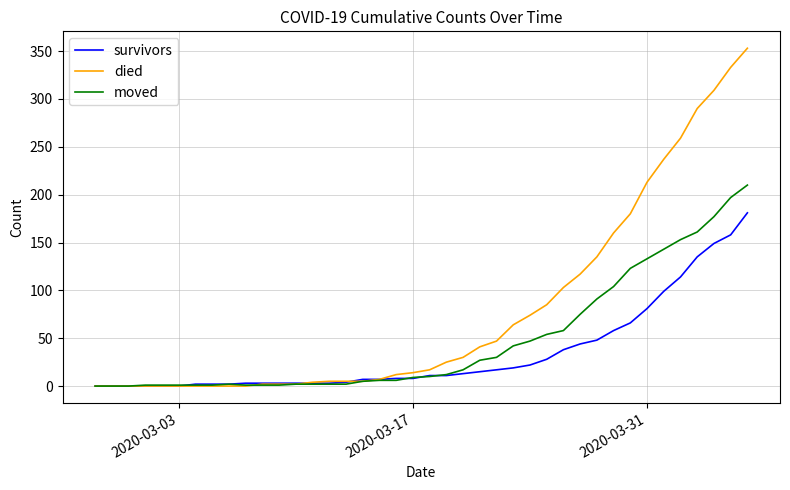

Rank the series by their maximum value, from highest to lowest.

died, moved, survivors